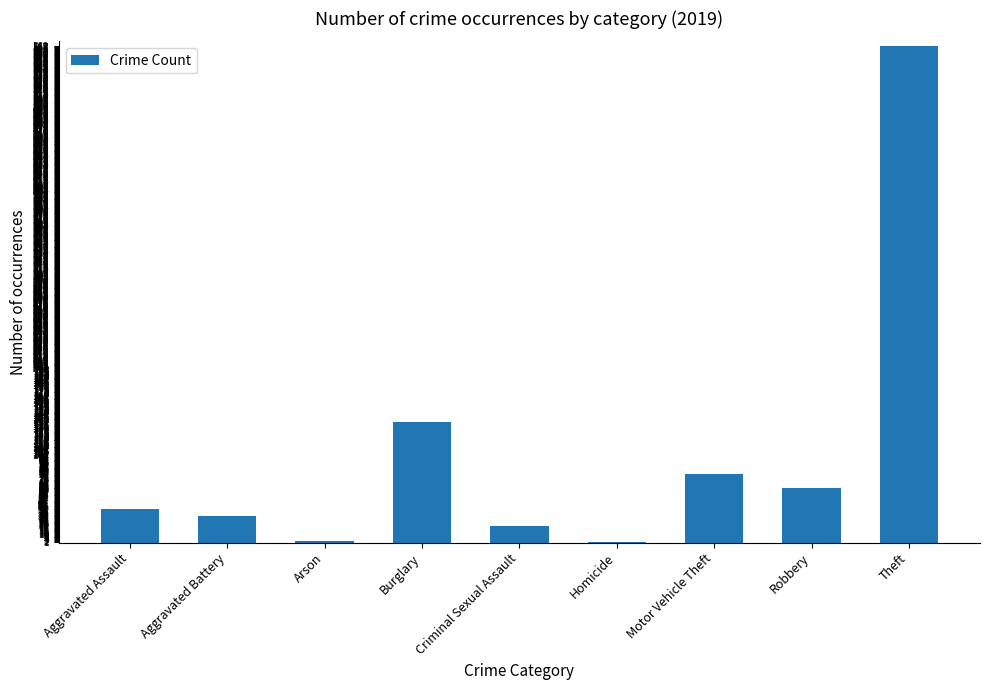

True or false: the data shows 1 at Homicide.

True